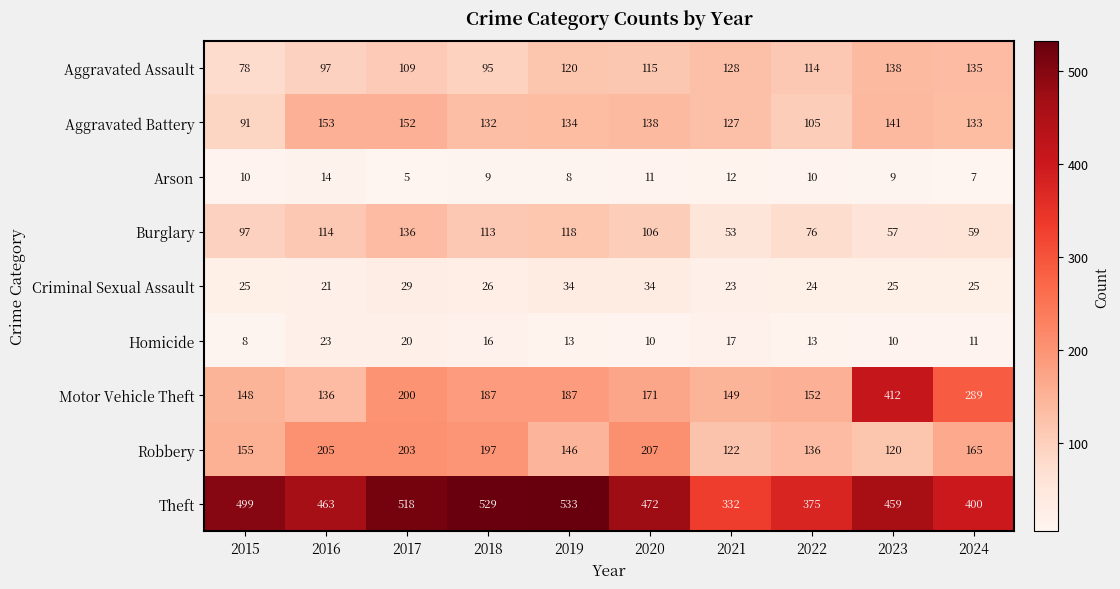

How many values in the Aggravated Battery series are below 134?

5